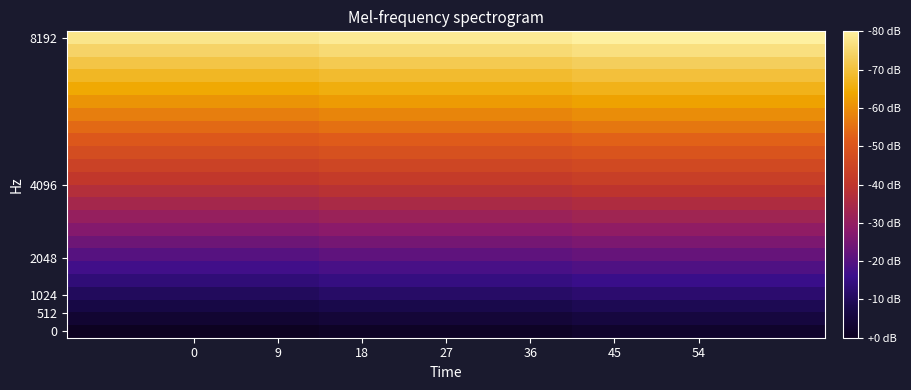

Which label corresponds to the largest value in the chart?

54